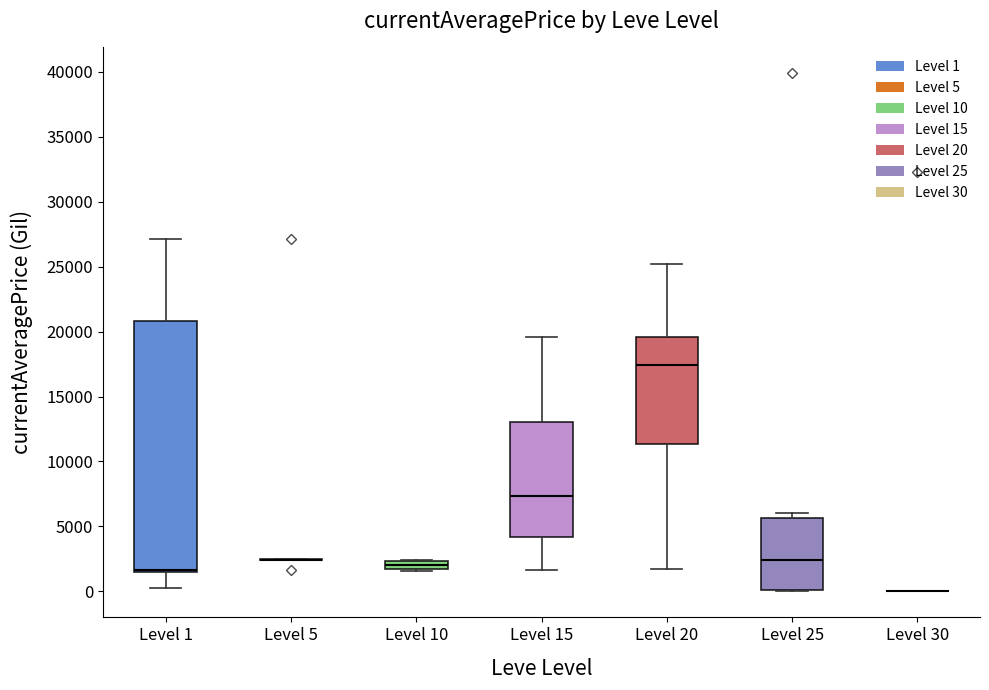

Where does the upper whisker of the box for Level 15 end on the y-axis? The values are not printed on the chart, so give them approximately, as read against the axis.

19500